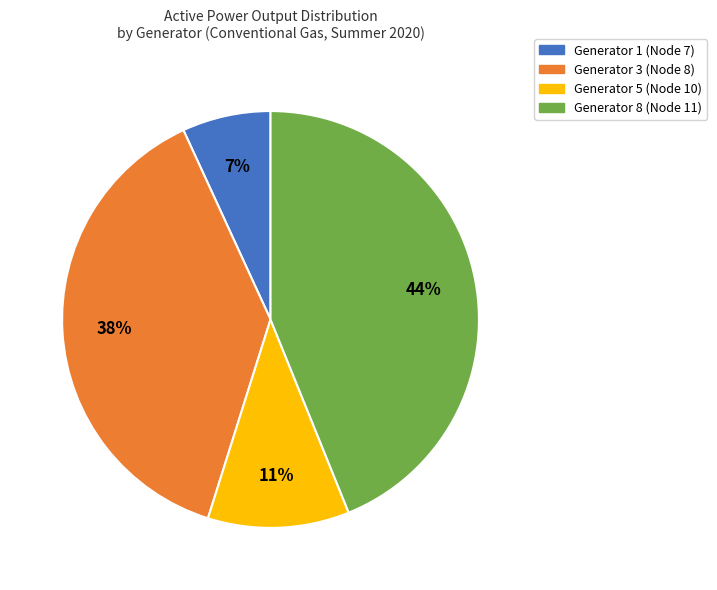

How many slices are in this pie chart?

4